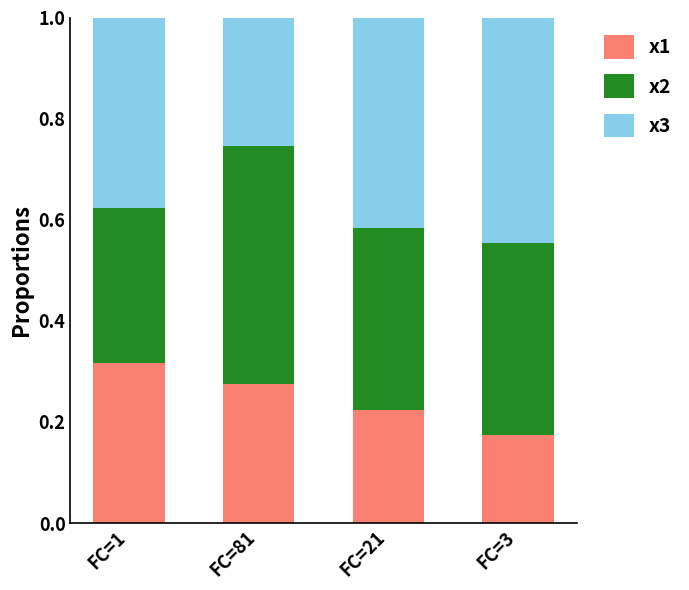

The value of x1 at FC=3 is 0.1. True or false?

False